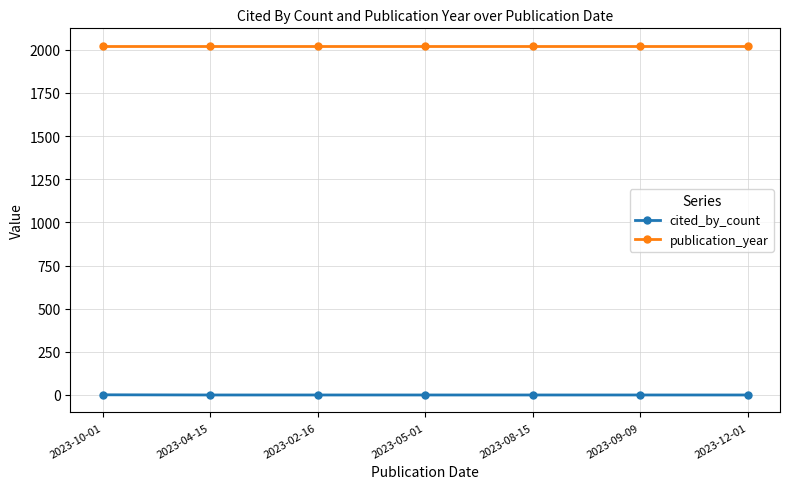

What is the average value of the publication_year series?

2023